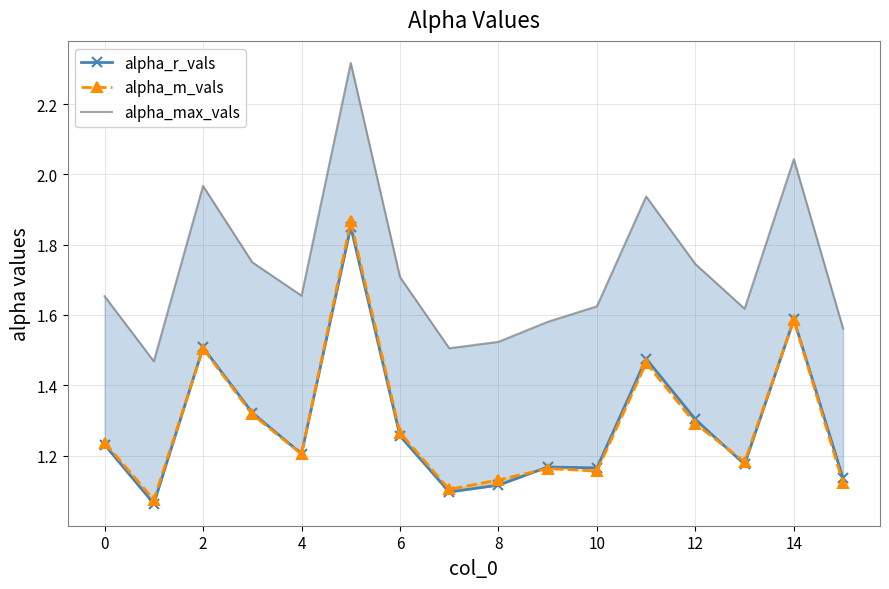

Is this an area chart (filled region under the line)?

No